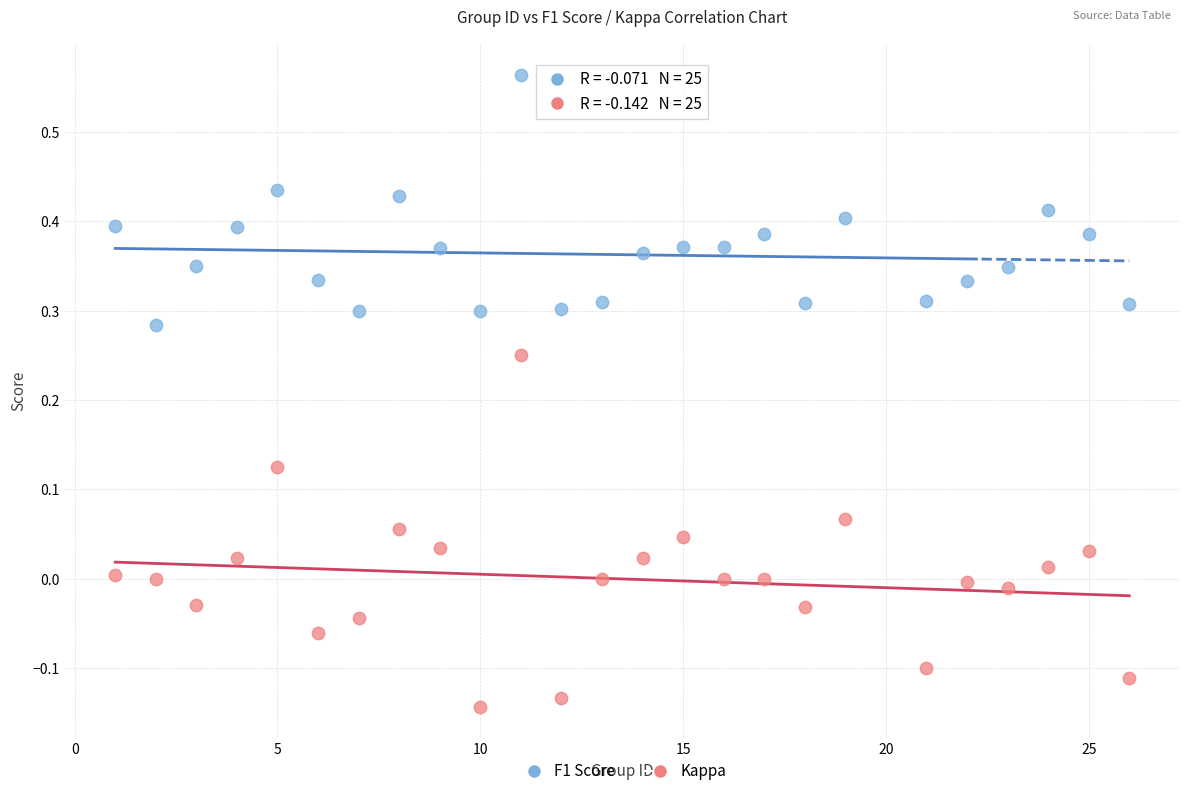

Across all data points, what is the range of X values (max minus min)?

25.0